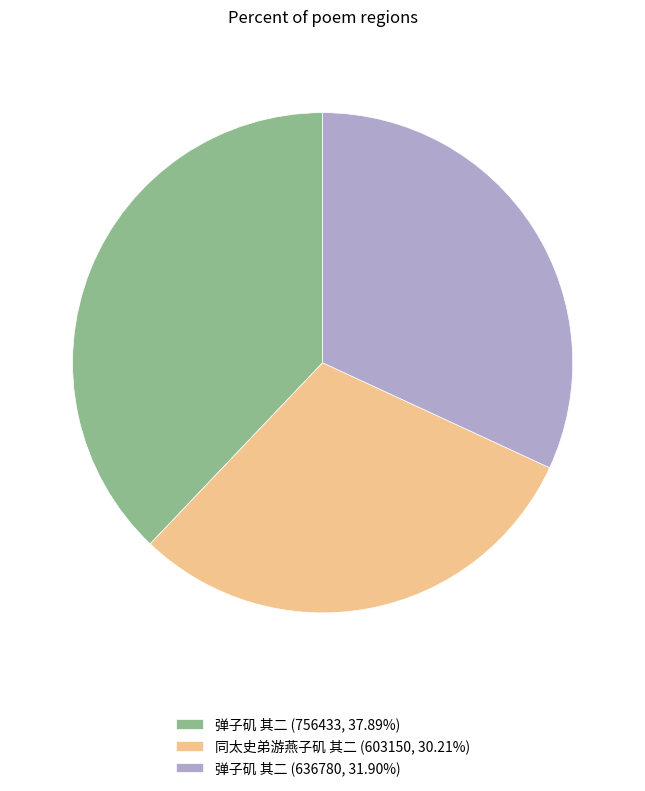

What is the ratio of the value at 同太史弟游燕子矶 其二 (603150, 30.21%) to the value at 弹子矶 其二 (756433, 37.89%)?

0.8